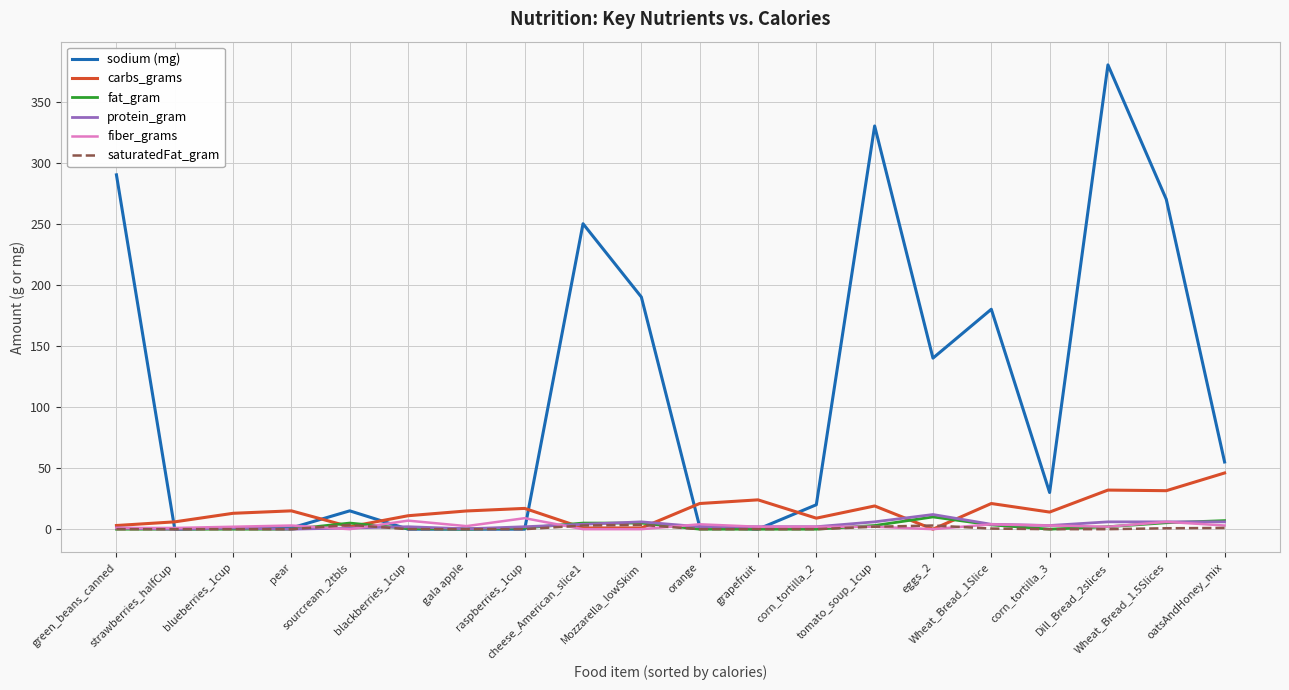

What is the highest value of the protein_gram series?

12.0